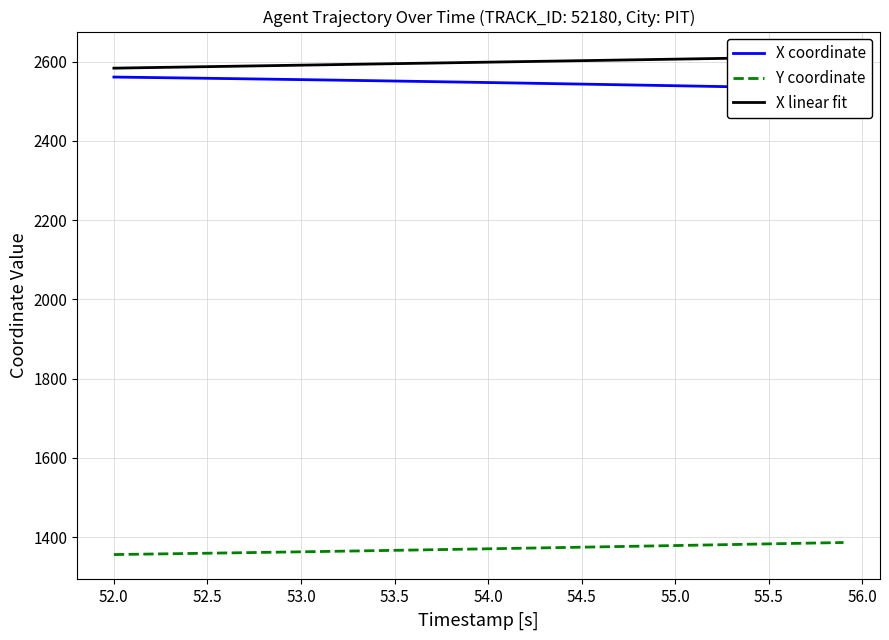

Which series has the largest total across all categories?

X linear fit